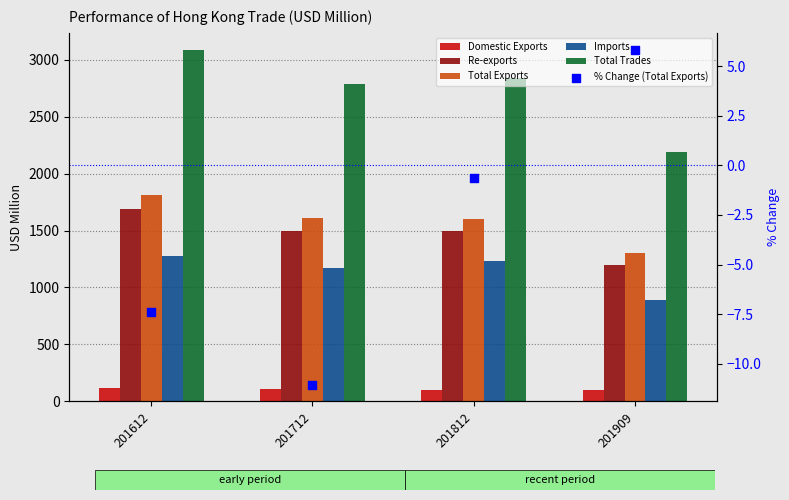

Which series reaches the maximum Y coordinate?

Total Trades